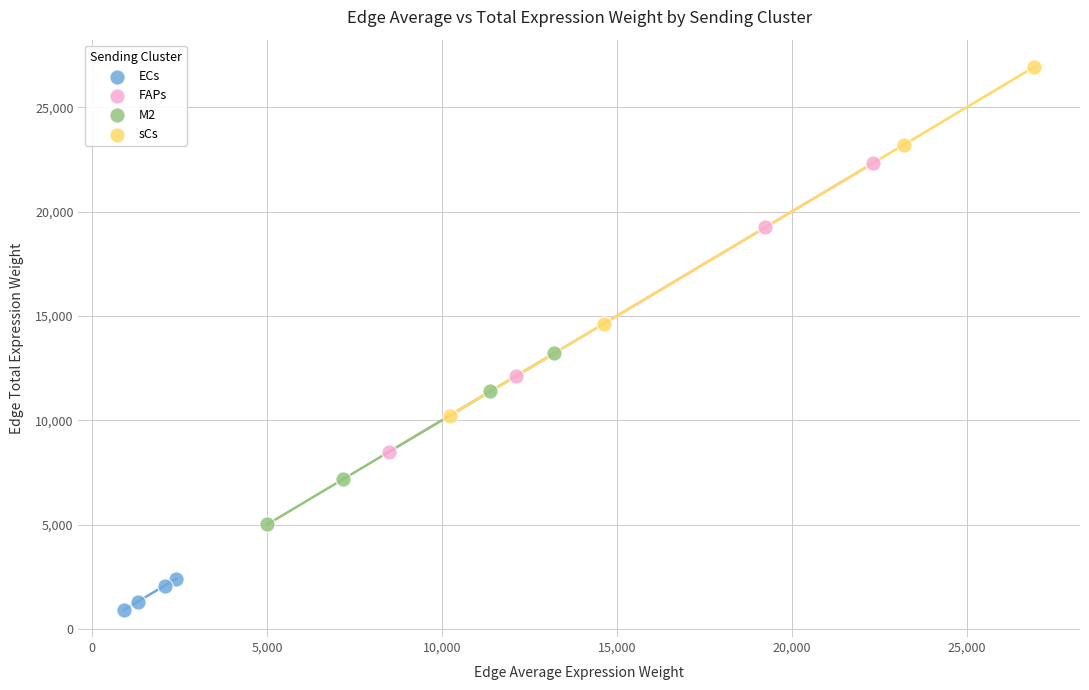

Which series contains the lowest Y value?

ECs